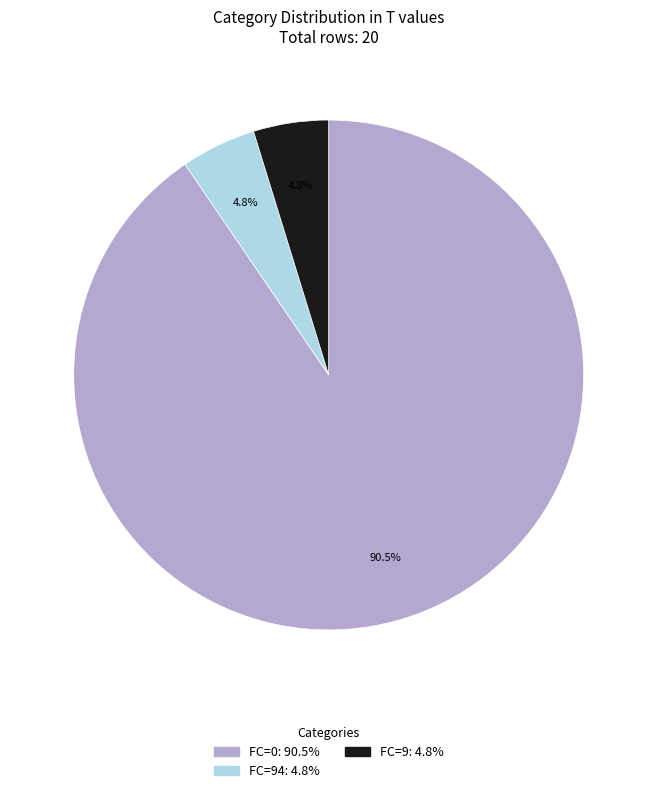

Is there a majority slice in this chart?

Yes